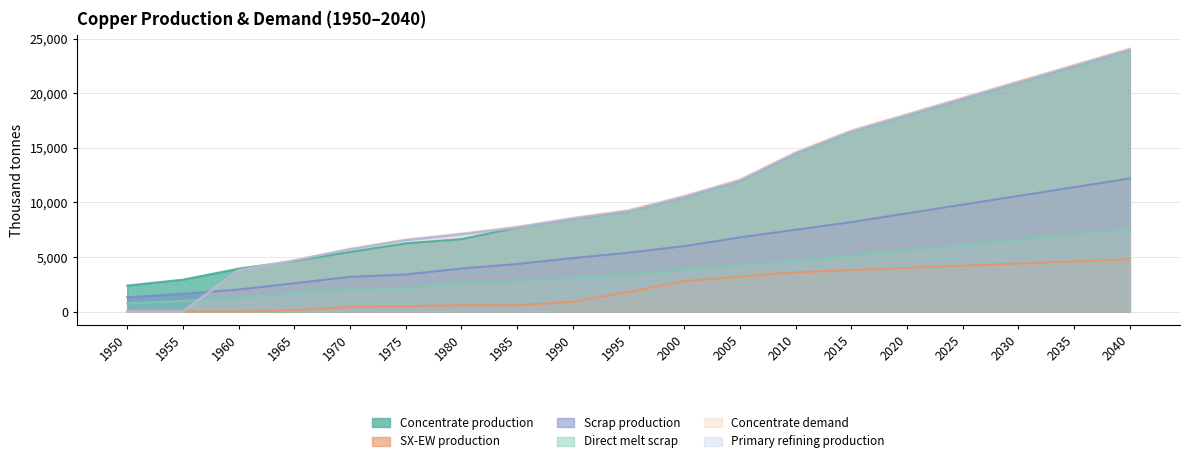

Rank the categories by Scrap production value from lowest to highest.

1950, 1955, 1960, 1965, 1970, 1975, 1980, 1985, 1990, 1995, 2000, 2005, 2010, 2015, 2020, 2025, 2030, 2035, 2040